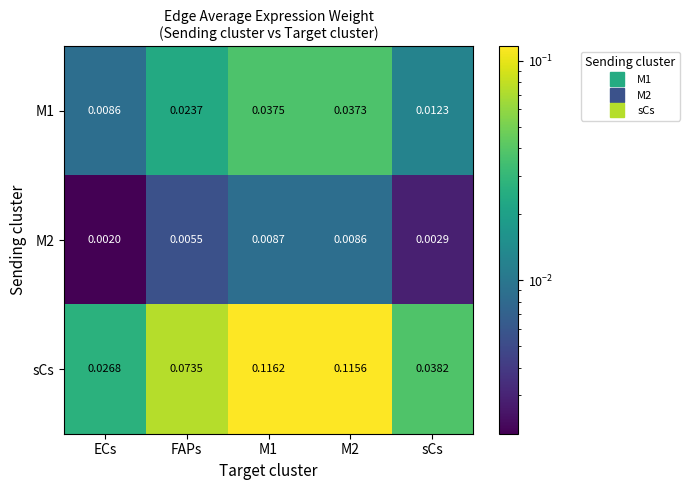

Which series has the largest range (max minus min)?

sCs